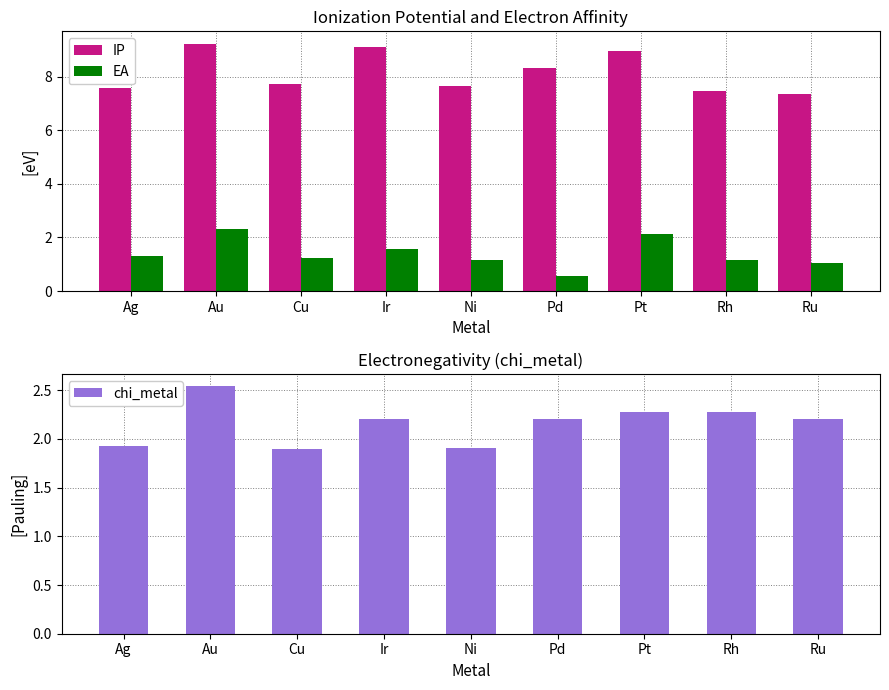

Count the IP values in the range 7 to 8.

5